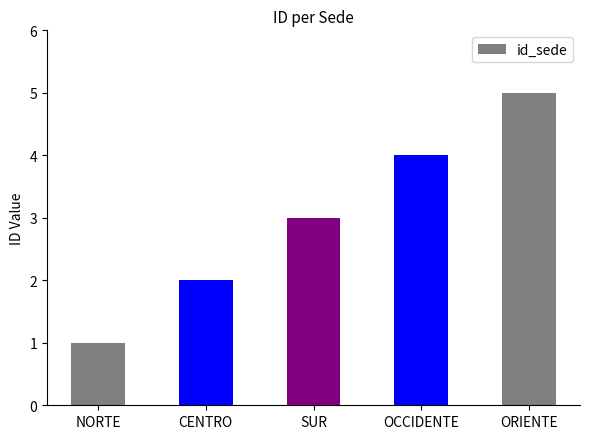

What value does the data have at OCCIDENTE?

4